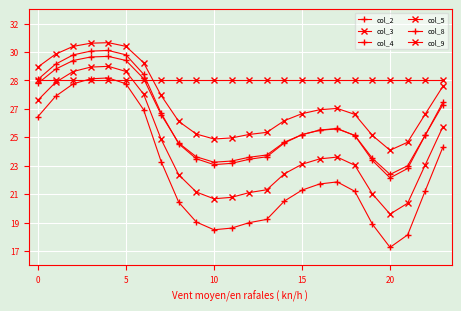

What is the label of the 17th point from the right?

7